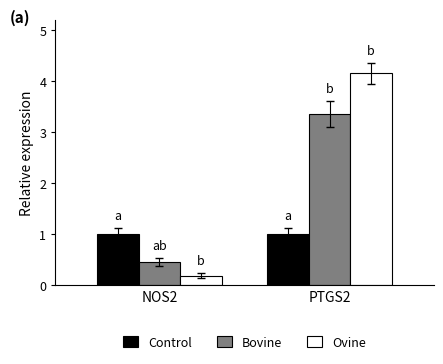

What are all the series names shown in the legend?

Control, Bovine, Ovine